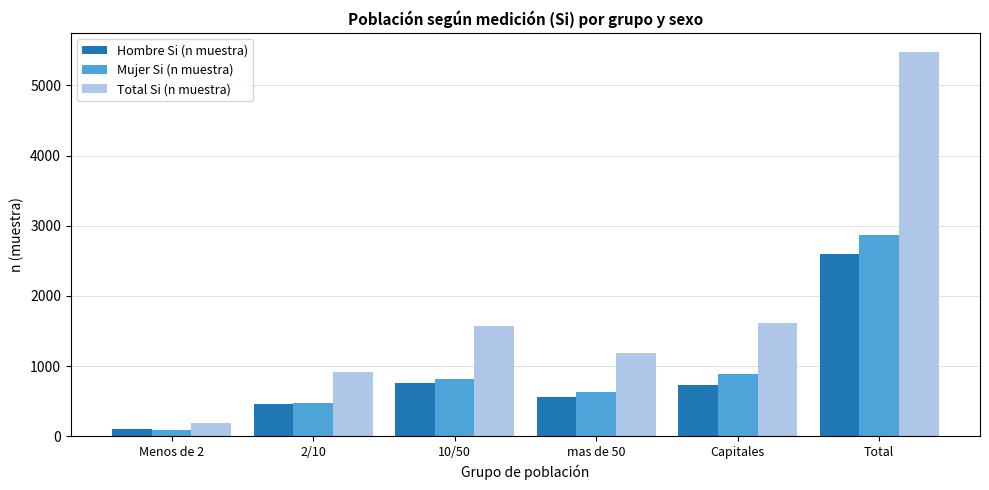

How many bars are there in total?

18